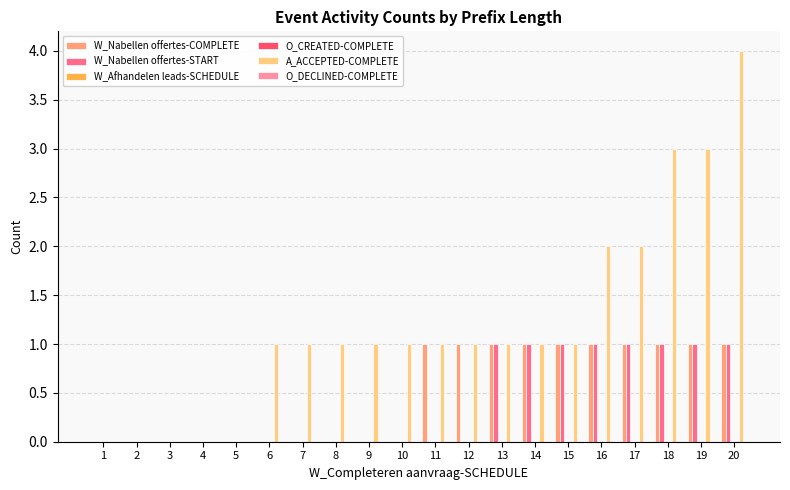

Which label corresponds to the largest value in the chart?

20